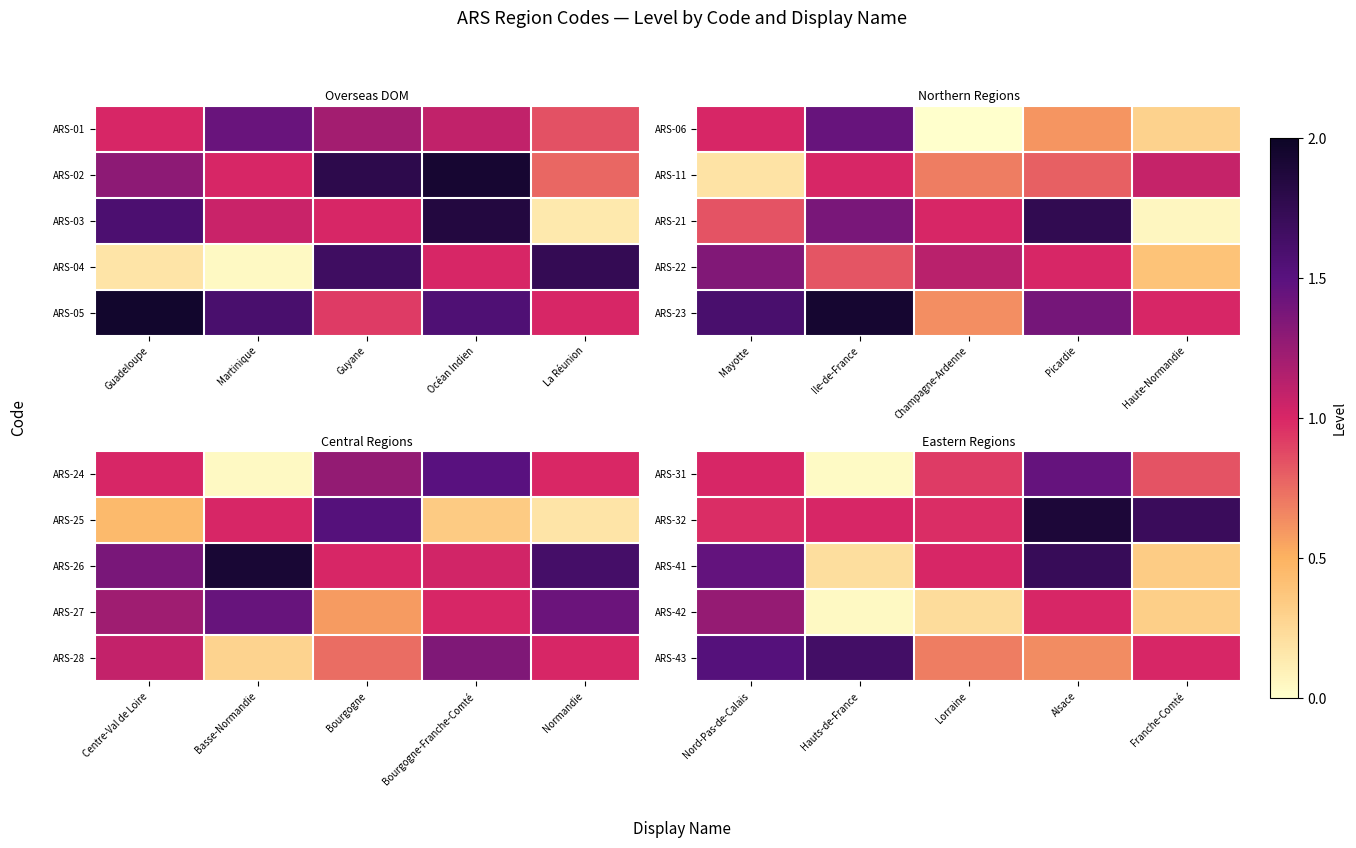

What is the maximum value shown in the chart?

1.9